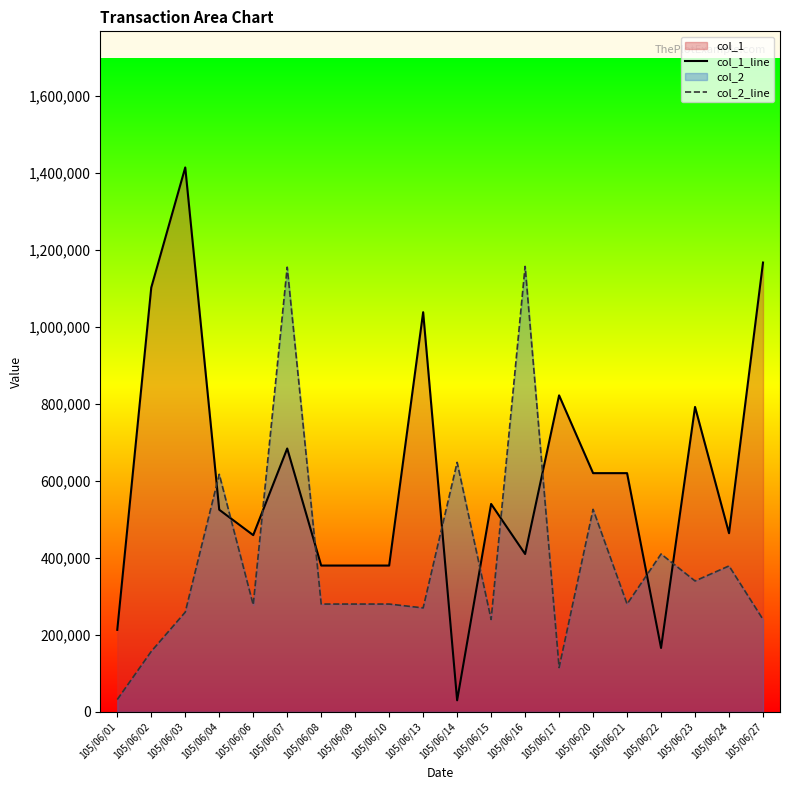

Rank the categories by col_1_line value from lowest to highest.

105/06/14, 105/06/22, 105/06/01, 105/06/08, 105/06/09, 105/06/10, 105/06/16, 105/06/06, 105/06/24, 105/06/04, 105/06/15, 105/06/20, 105/06/21, 105/06/07, 105/06/23, 105/06/17, 105/06/13, 105/06/02, 105/06/27, 105/06/03